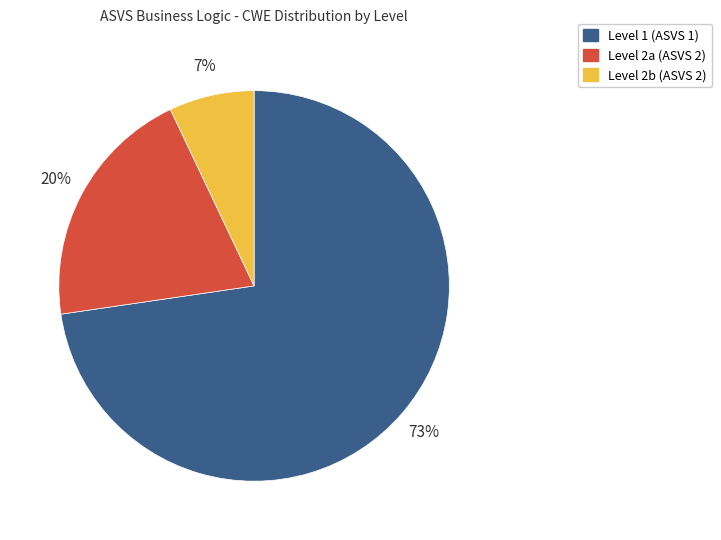

How many slices are in this pie chart?

3